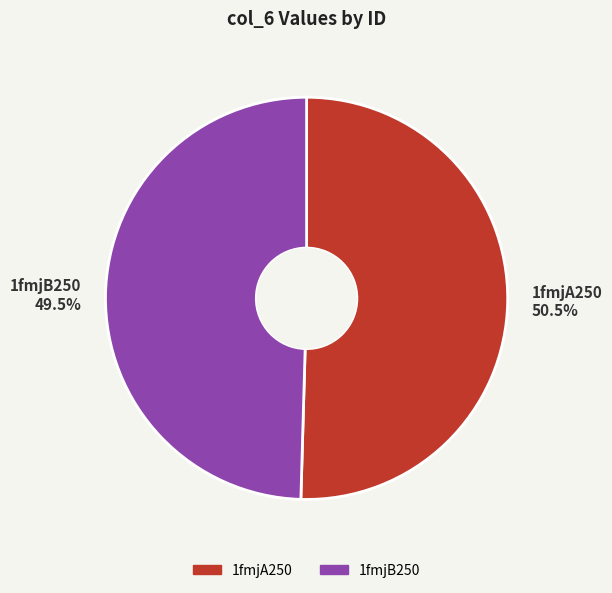

How many segments does this pie chart have?

2